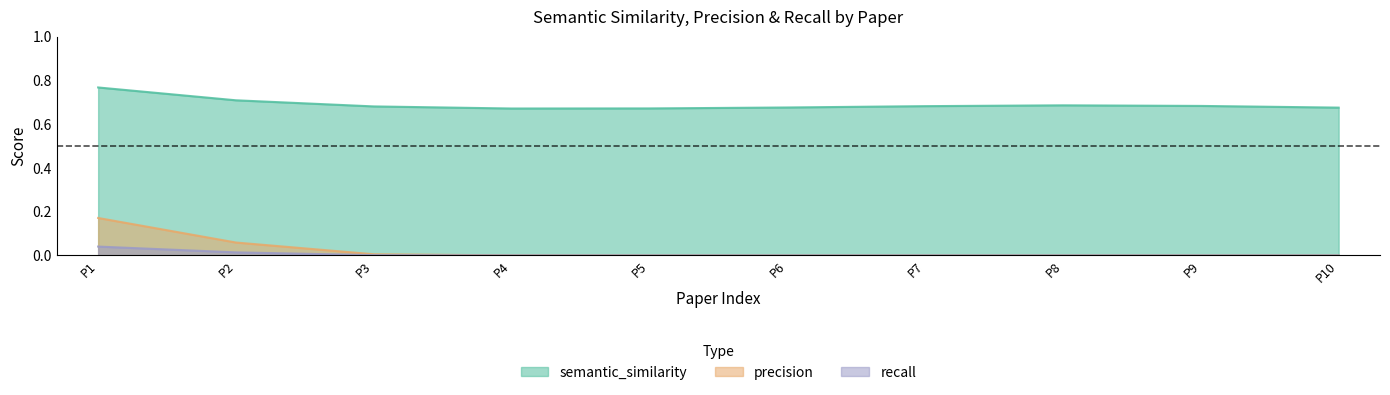

True or false: semantic_similarity and recall cross at least once.

False